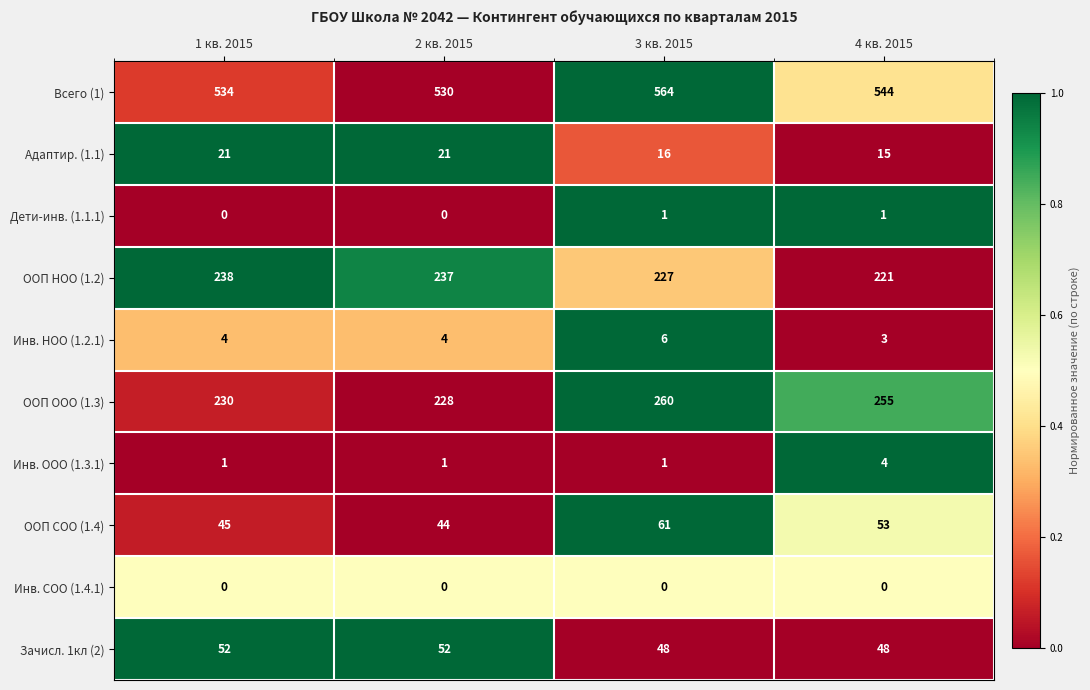

At which category is the sum across all series the highest?

3 кв. 2015